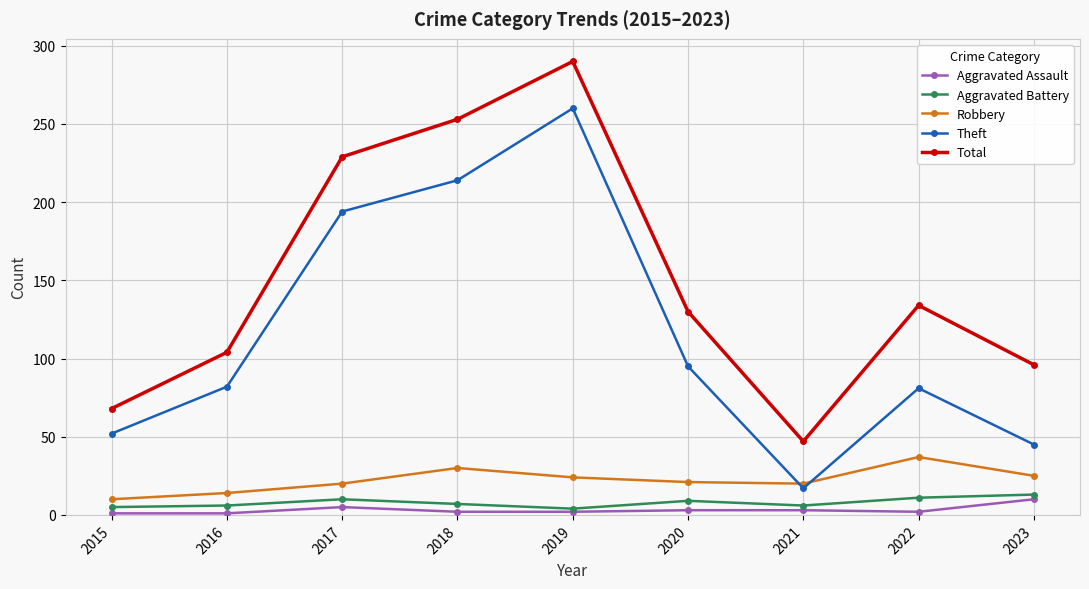

How many interior local peaks does the Theft series have?

2